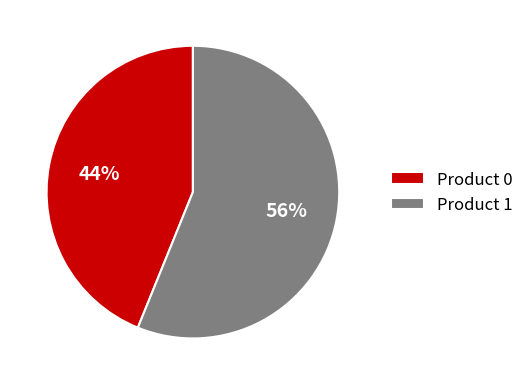

To the nearest percent, what is the combined percentage of Product 1 and Product 0?

100%